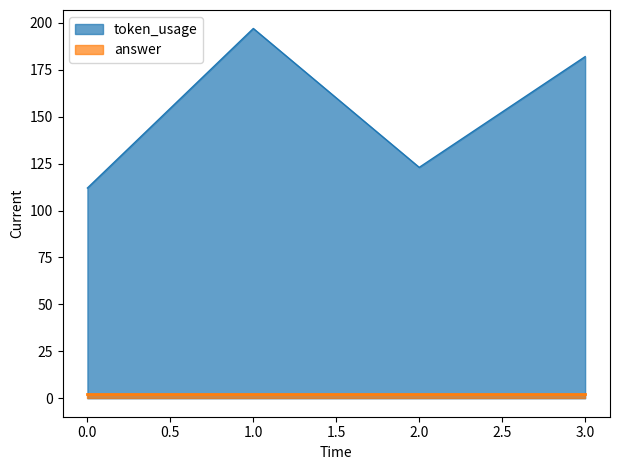

What is the difference between the second highest and second lowest values?

59